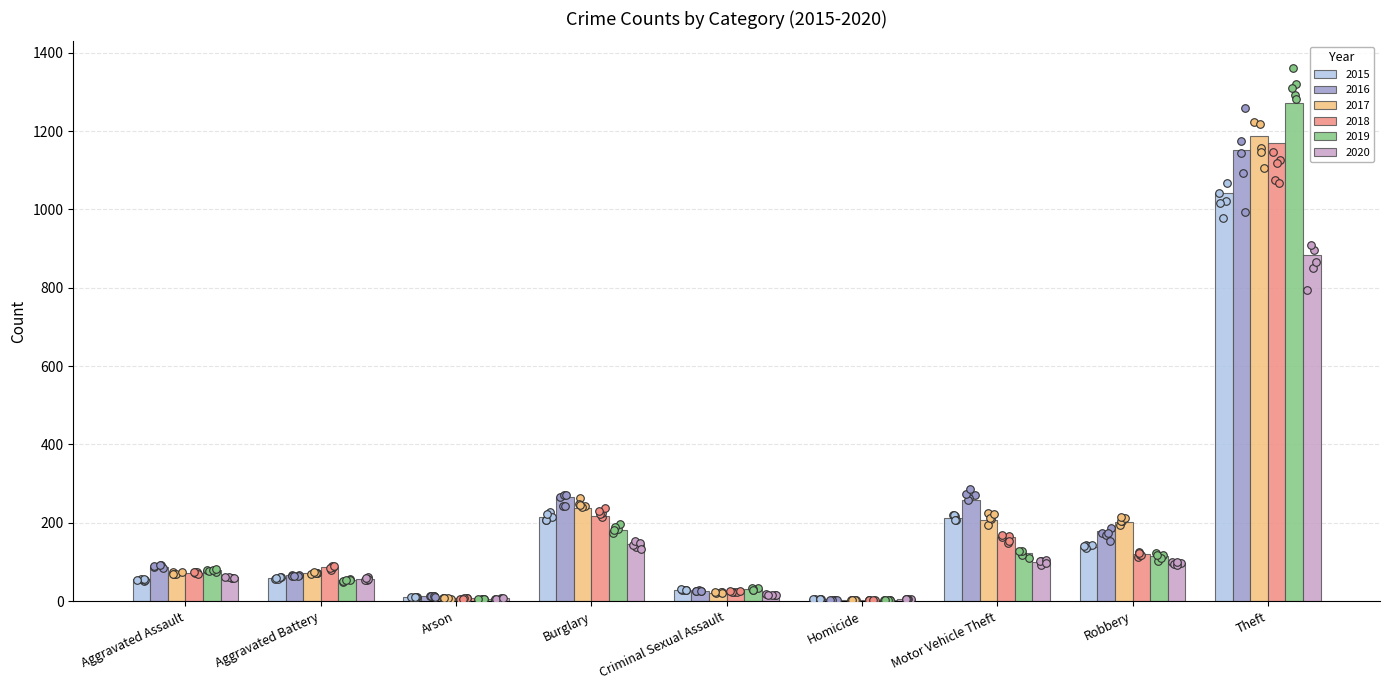

Which series has the widest spread of Y values?

2019